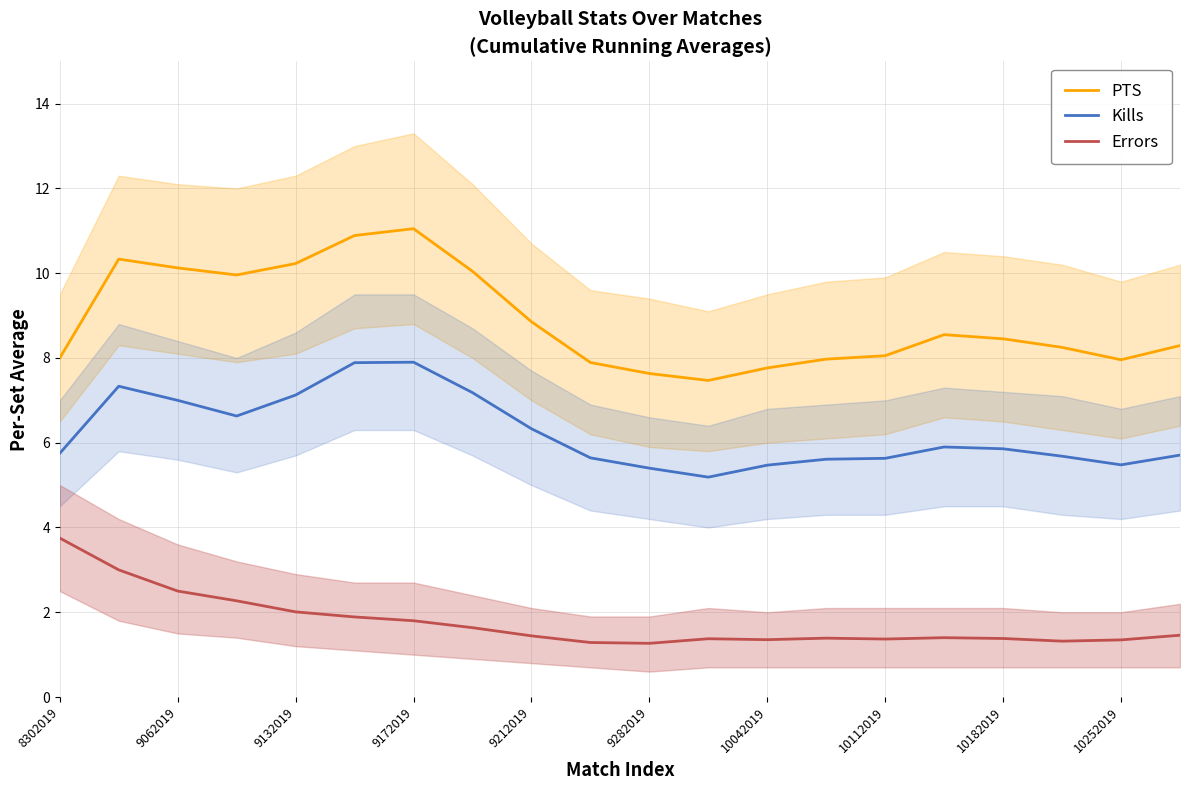

Where is PTS nearest to the value 9?

9212019